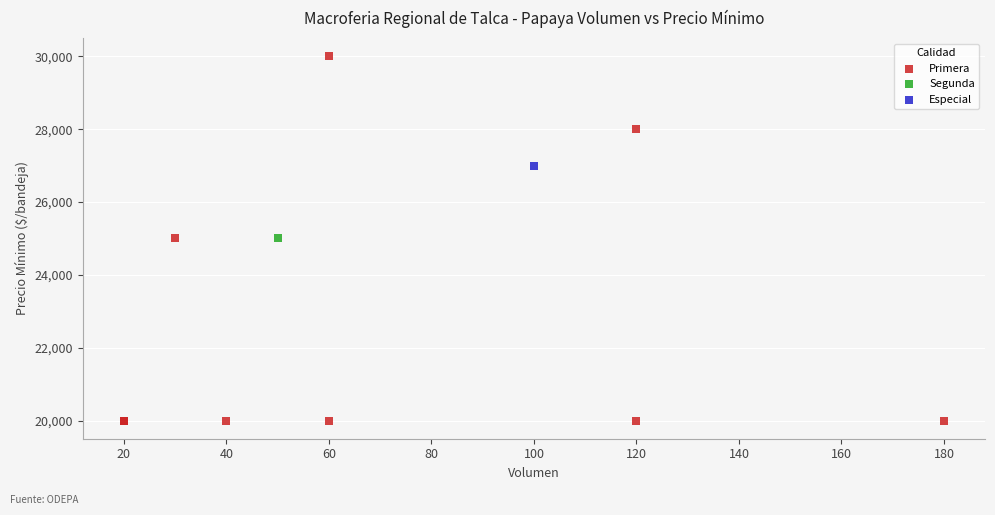

What are all the series names shown in the legend?

Primera, Segunda, Especial